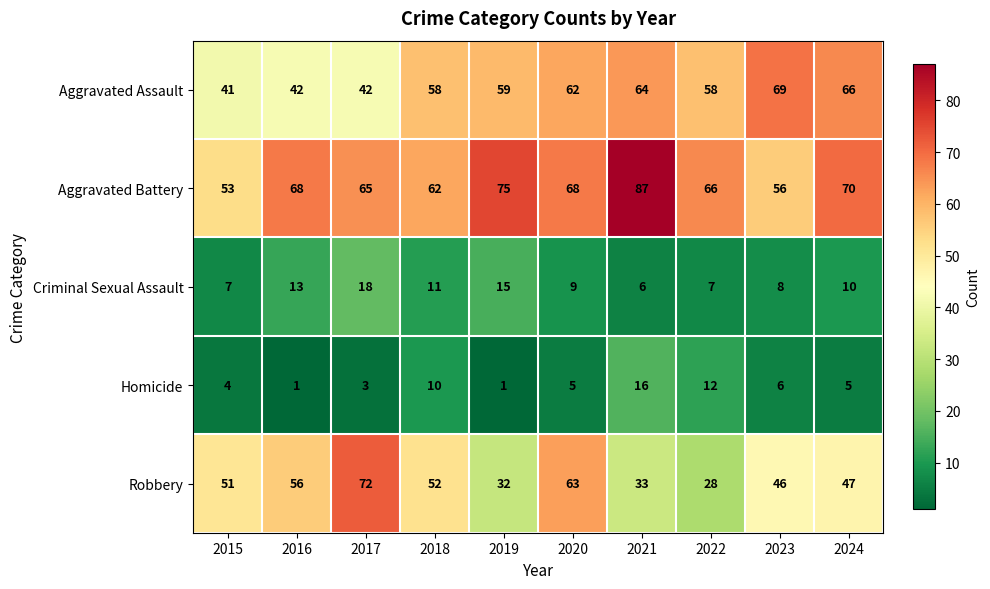

Which category has the highest value in the Aggravated Battery series?

2021